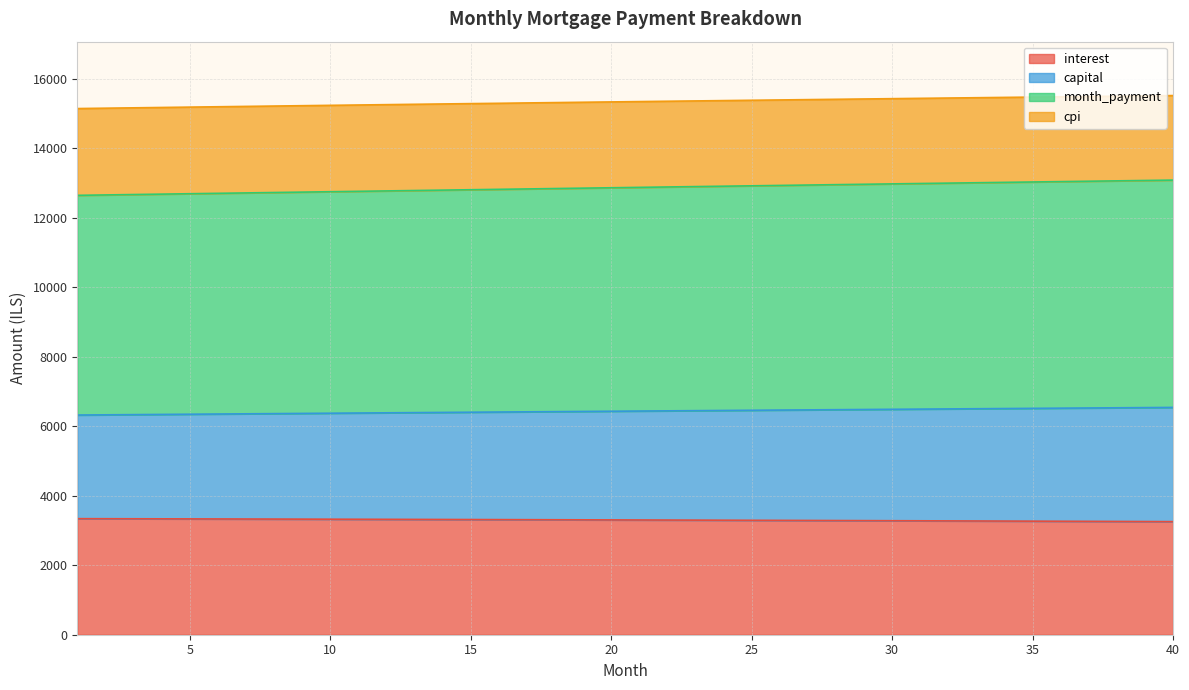

Reading left to right, what are all the values shown in this chart?

interest: 3341.7	3340.1	3338.4	3336.7	3335.0	3333.3	3331.5	3329.7	3327.9	3326.1	3324.2	3322.3	3320.3	3318.4	3316.4	3314.3	3312.3	3310.2	3308.0	3305.9	3303.7	3301.5	3299.2	3296.9	3294.6	3292.3	3289.9	3287.5	3285.0	3282.5	3280.0	3277.5	3274.9	3272.3	3269.6	3267.0	3264.2	3261.5	3258.7	3255.9
capital: 6325.3	6331.1	6337.0	6342.8	6348.6	6354.4	6360.2	6366.0	6371.8	6377.5	6383.3	6389.0	6394.7	6400.4	6406.1	6411.8	6417.5	6423.2	6428.8	6434.5	6440.1	6445.7	6451.3	6456.9	6462.5	6468.1	6473.6	6479.2	6484.7	6490.2	6495.7	6501.2	6506.7	6512.2	6517.6	6523.1	6528.5	6533.9	6539.3	6544.7
month_payment: 12650.6	12662.3	12674.0	12685.6	12697.2	12708.8	12720.4	12732.0	12743.5	12755.0	12766.5	12778.0	12789.4	12800.9	12812.3	12823.6	12835.0	12846.3	12857.6	12868.9	12880.2	12891.4	12902.6	12913.8	12925.0	12936.1	12947.3	12958.3	12969.4	12980.4	12991.5	13002.5	13013.4	13024.3	13035.2	13046.1	13057.0	13067.8	13078.6	13089.4
cpi: 15149.4	15159.8	15170.3	15180.6	15191.0	15201.2	15211.5	15221.7	15231.8	15241.9	15252.0	15262.0	15272.0	15281.9	15291.8	15300.6	15311.4	15321.2	15330.9	15340.5	15350.1	15359.7	15369.2	15378.6	15388.0	15397.4	15406.7	15416.0	15425.2	15434.3	15443.4	15452.5	15461.5	15470.5	15479.4	15488.2	15497.0	15505.8	15514.5	15523.1